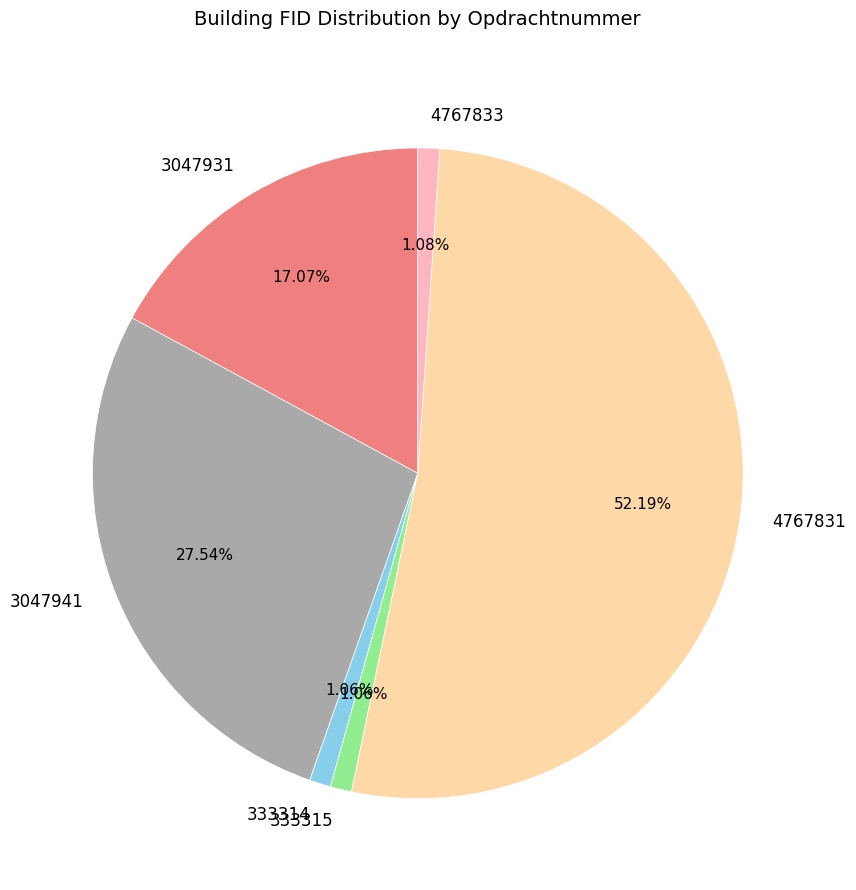

Which category has the biggest portion of the pie?

4767831